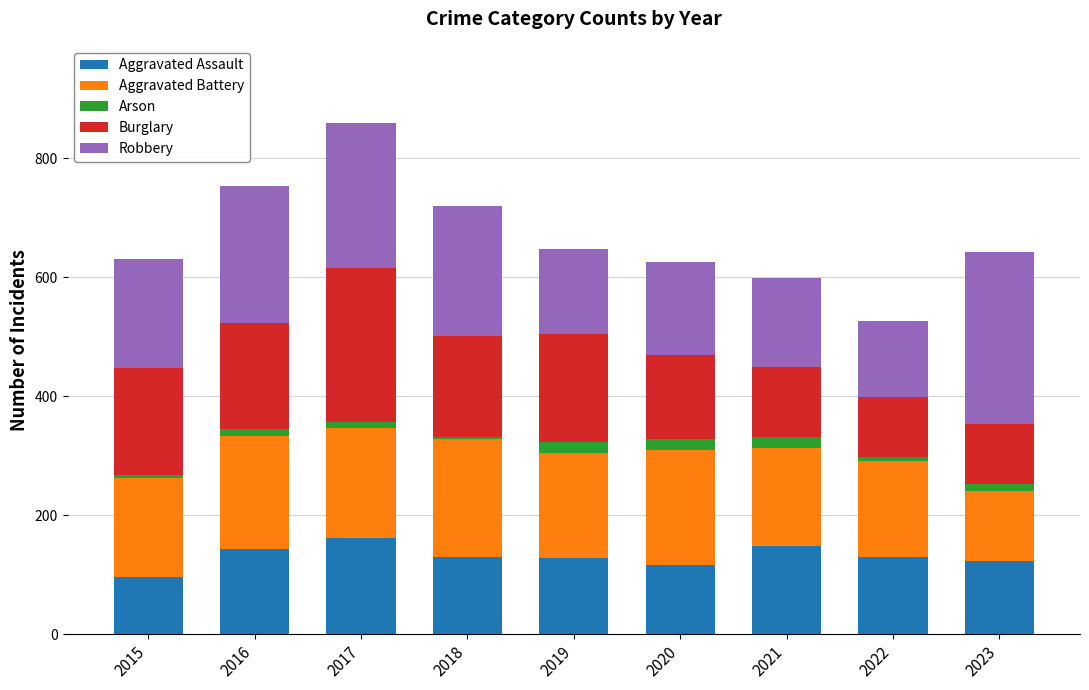

At which label does Aggravated Assault reach its minimum?

2015